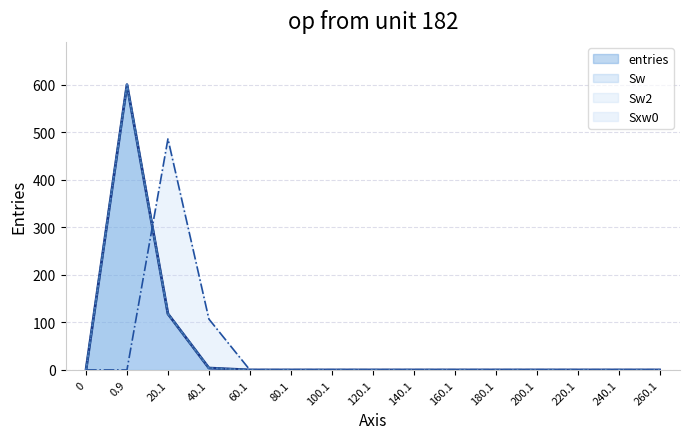

True or false: Sw and Sw2 intersect in this chart.

False